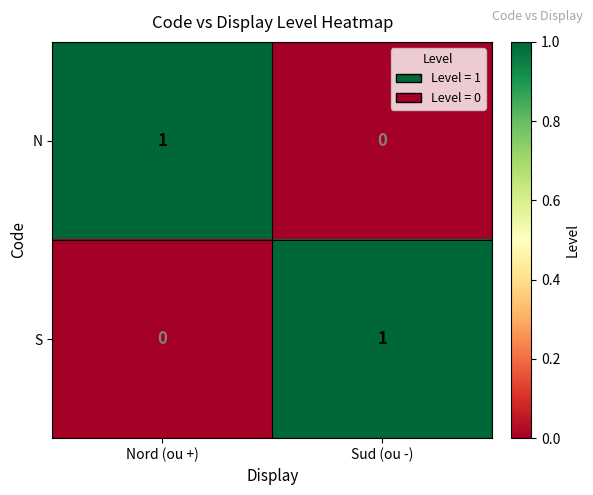

Rank the categories by S value from lowest to highest.

Nord (ou +), Sud (ou -)